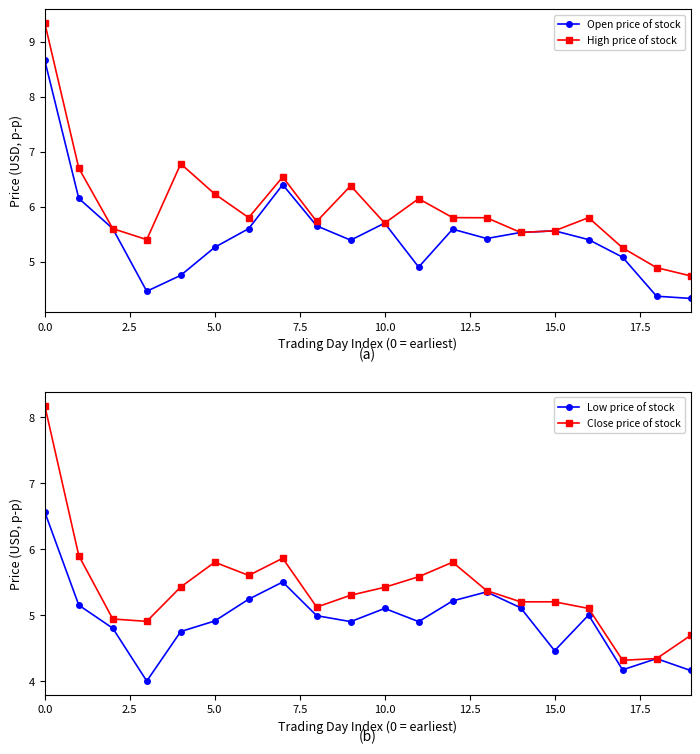

True or false: High price of stock has more than 2 interior local peaks.

True